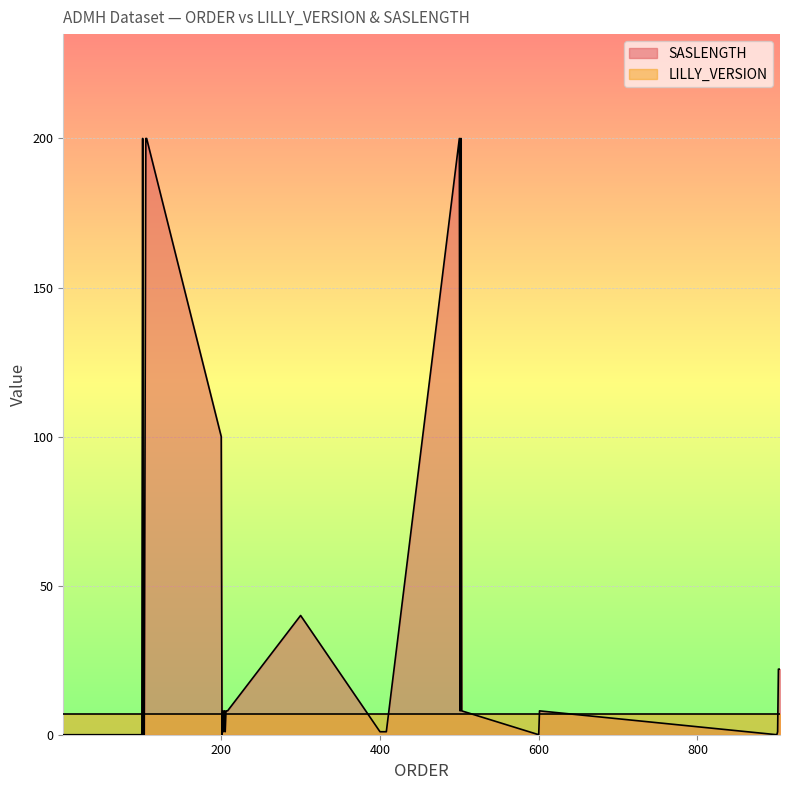

What is the difference between the maximum and minimum values?

200